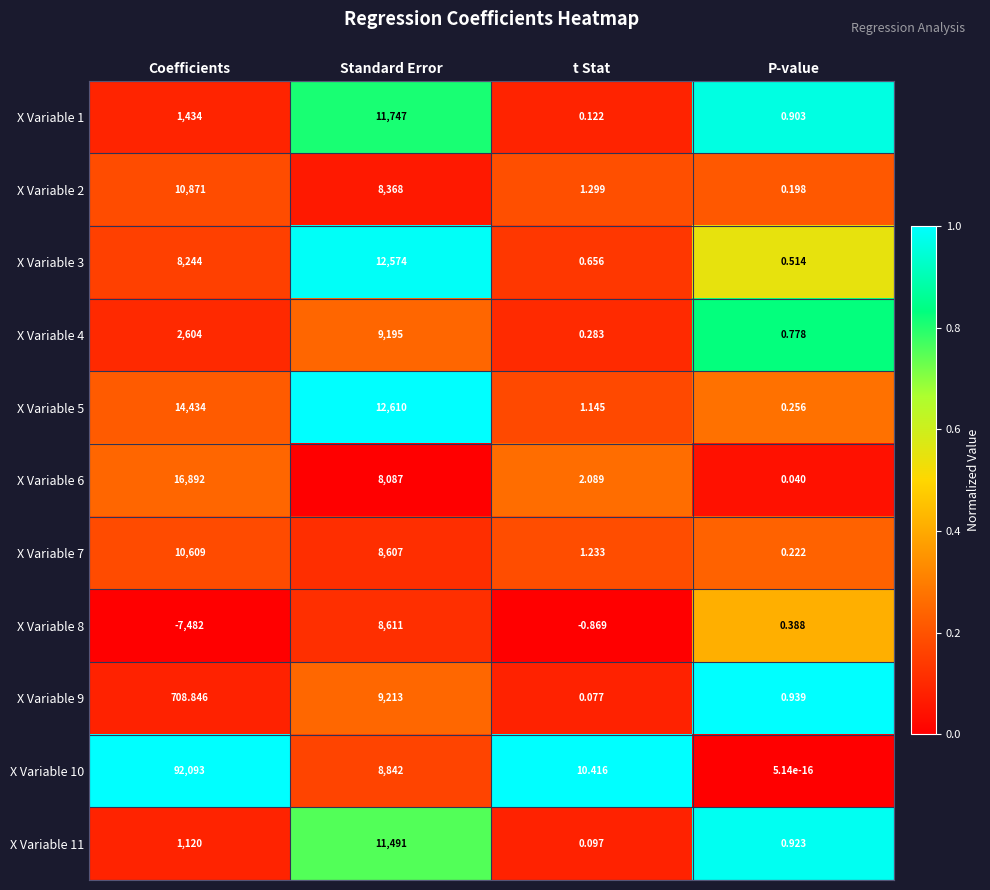

Is the value of X Variable 3 at Standard Error greater than the value of X Variable 6 at t Stat?

Yes